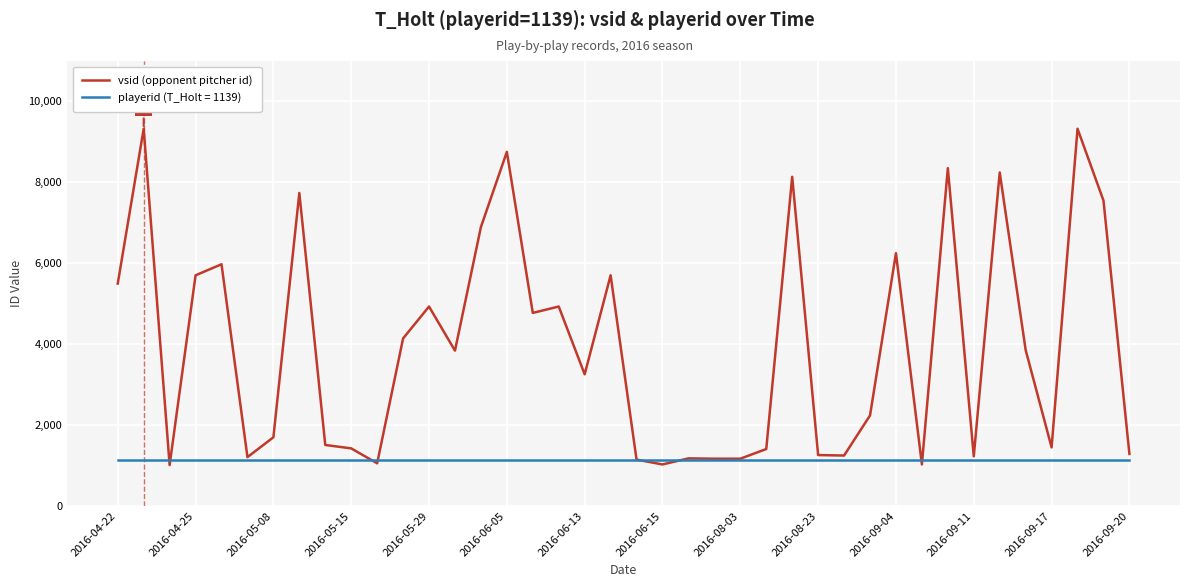

What is the greatest value displayed?

9325